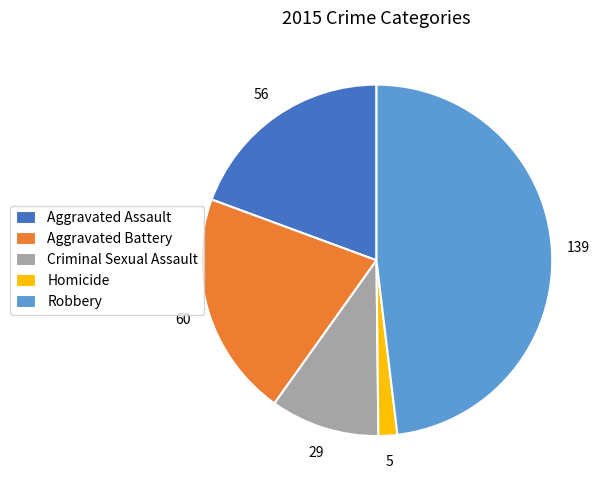

Count the number of slices in the pie.

5